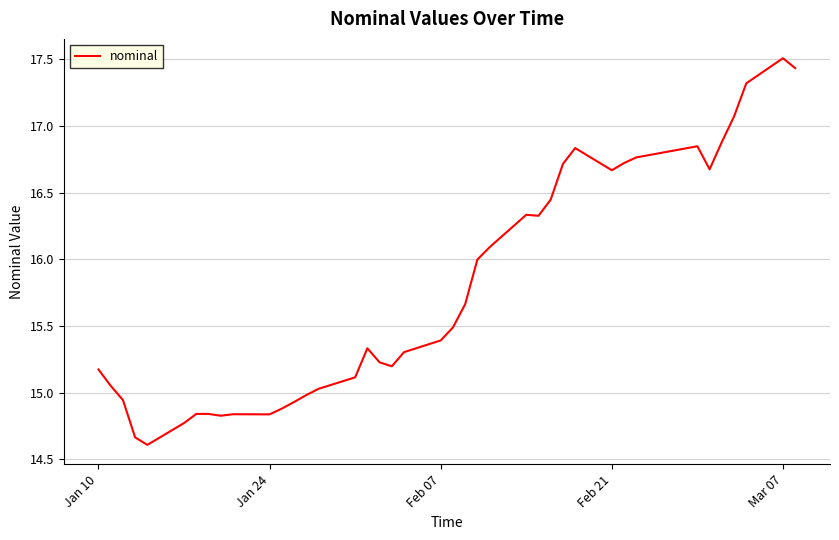

What is the difference between the maximum and minimum values?

2.9